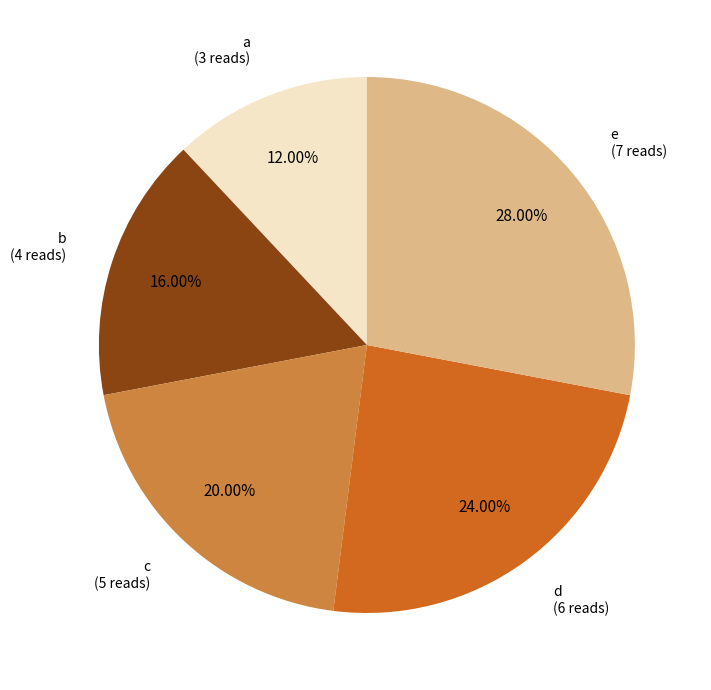

True or false: e accounts for 28% of the total.

True